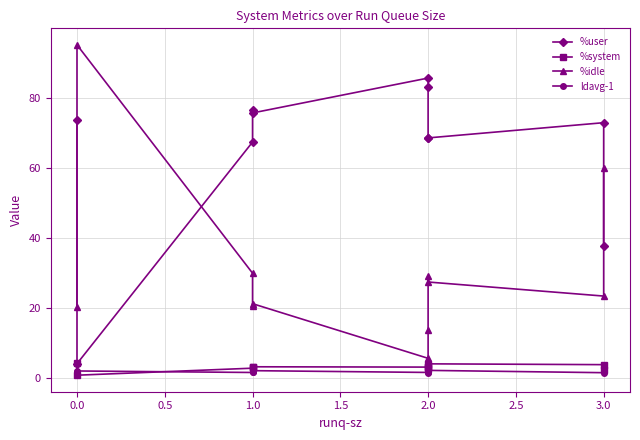

What is the sum of all %system values?

32.2